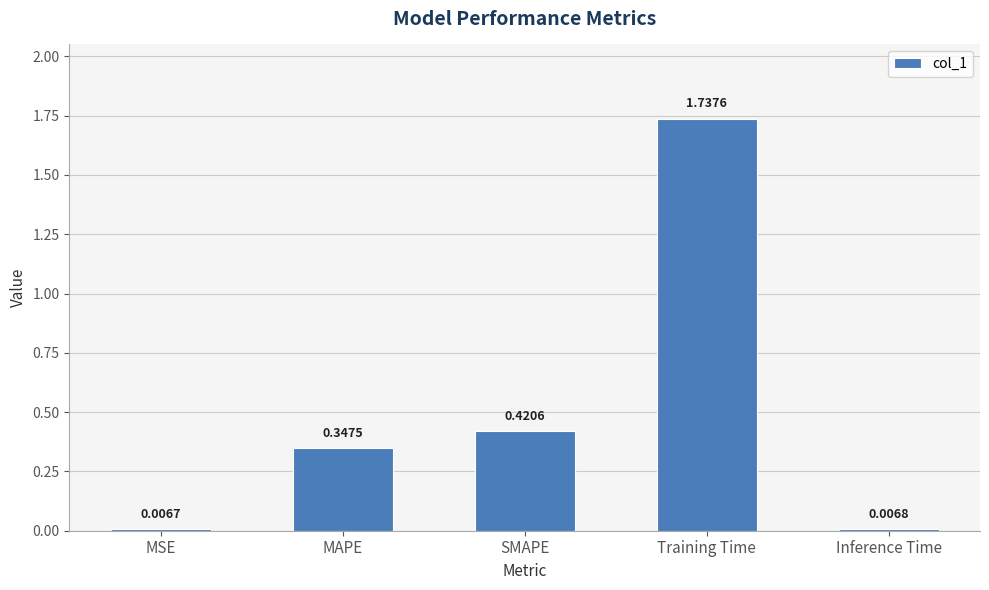

True or false: the data shows 0.6 at Training Time.

False